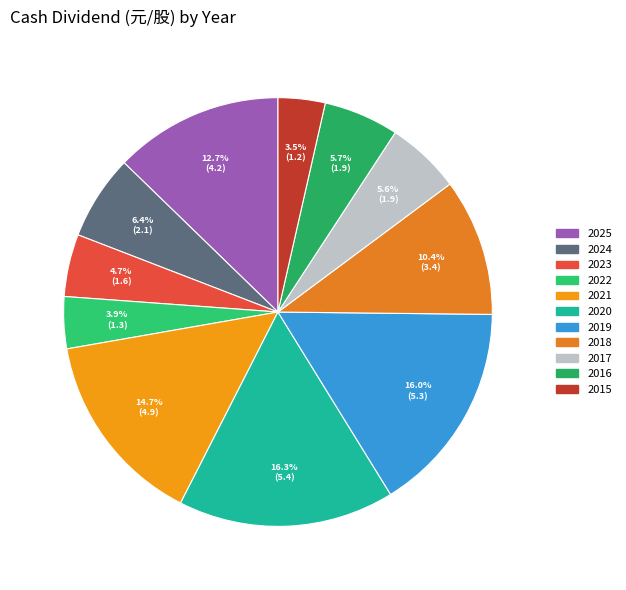

Which has a higher value, 2017 or 2023?

2017